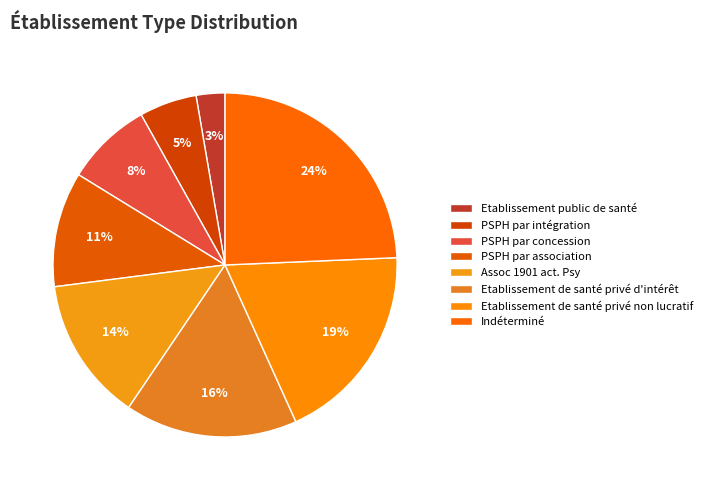

The Etablissement de santé privé non lucratif slice represents 19% of the pie. True or false?

True